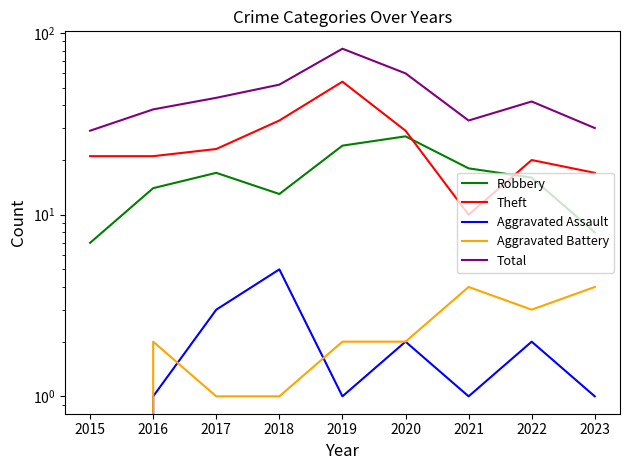

What is the difference between the highest and lowest values at 2020?

58